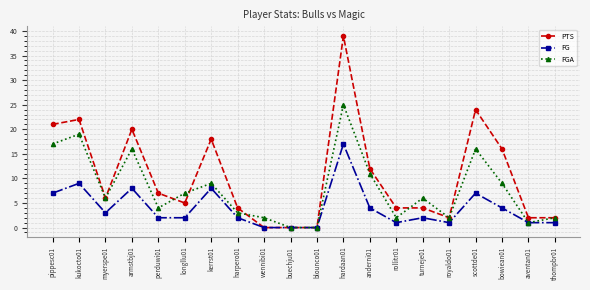

The FG series shows 1 at rollitr01. True or false?

True